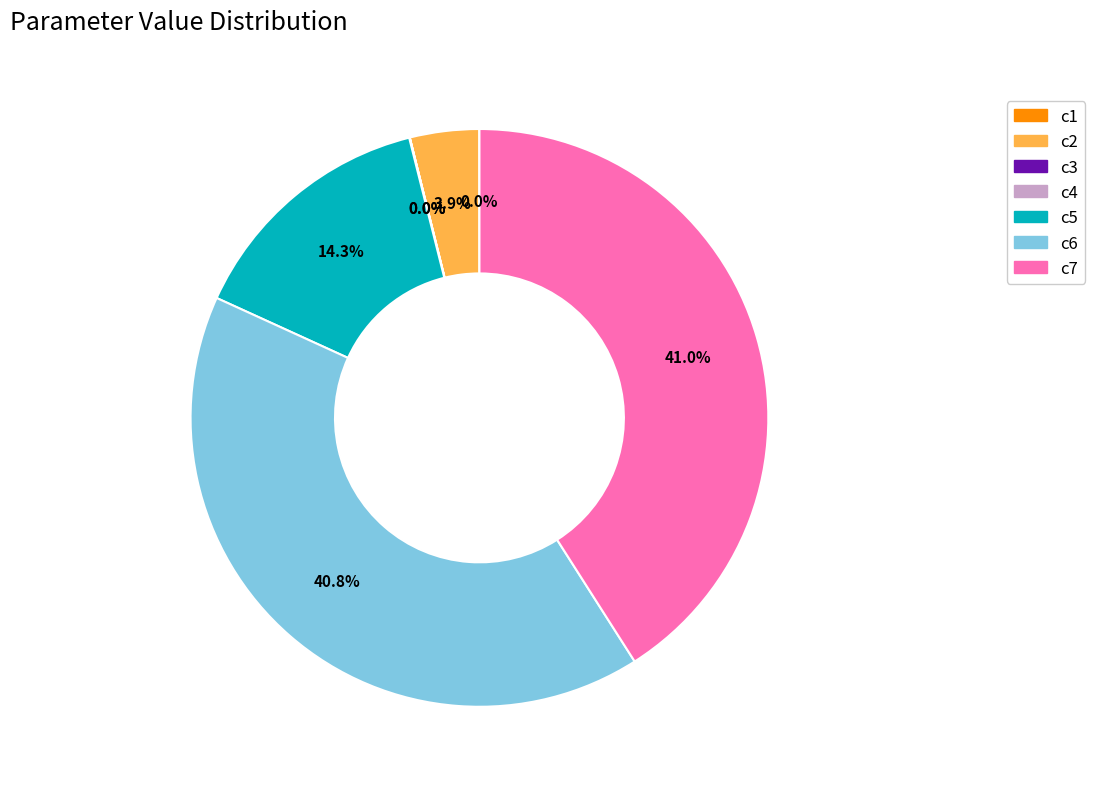

What percentage is the c2 slice, to the nearest percent?

4%